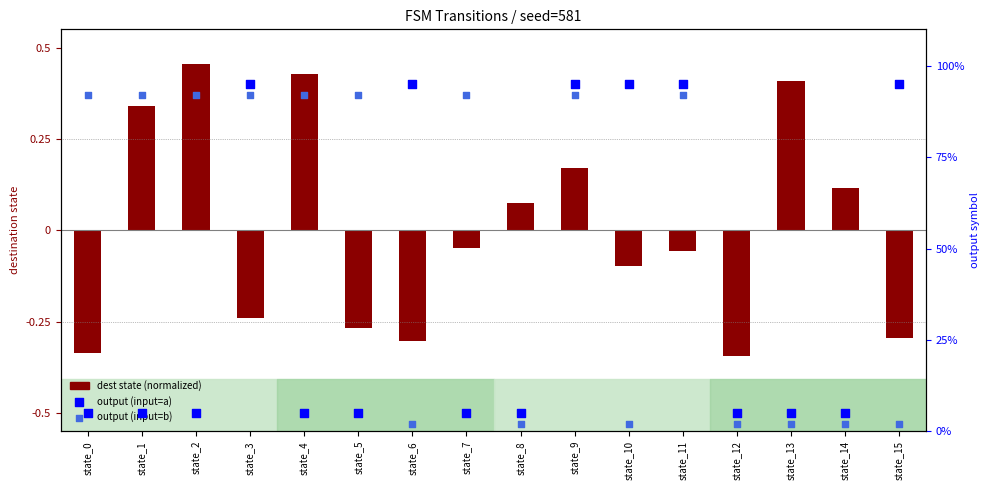

Which series reaches the minimum Y coordinate?

dest state (normalized)